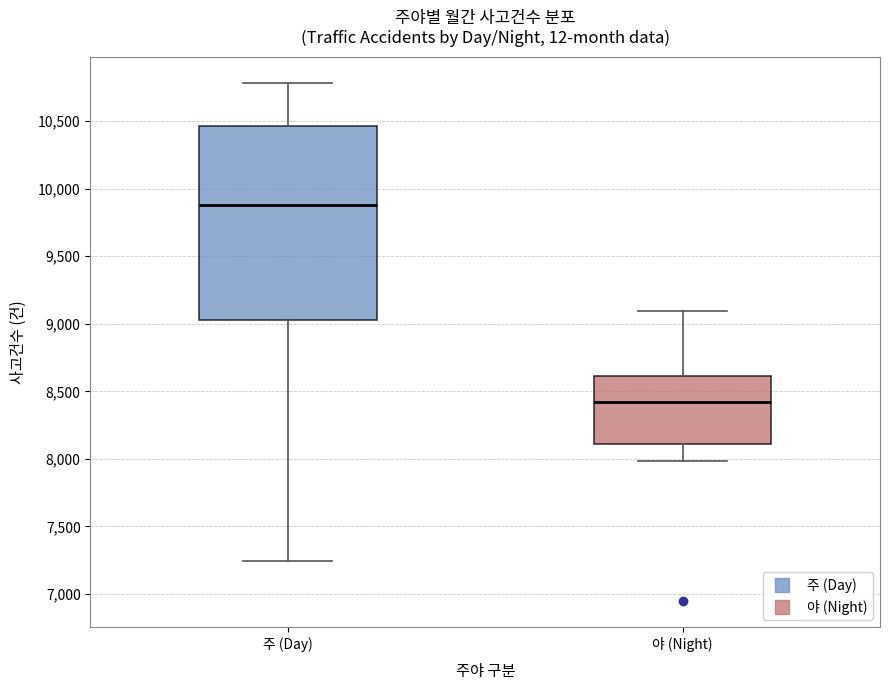

Reading left to right, transcribe this box plot: for each box, give where its median line is, the range the box spans, and where its two whiskers end, as read against the y-axis. The values are not printed on the chart, so give them approximately, as read against the axis.

주 (Day): median 9900, box 9050 to 10450, whiskers 7250 to 10800
야 (Night): median 8400, box 8100 to 8600, whiskers 8000 to 9100